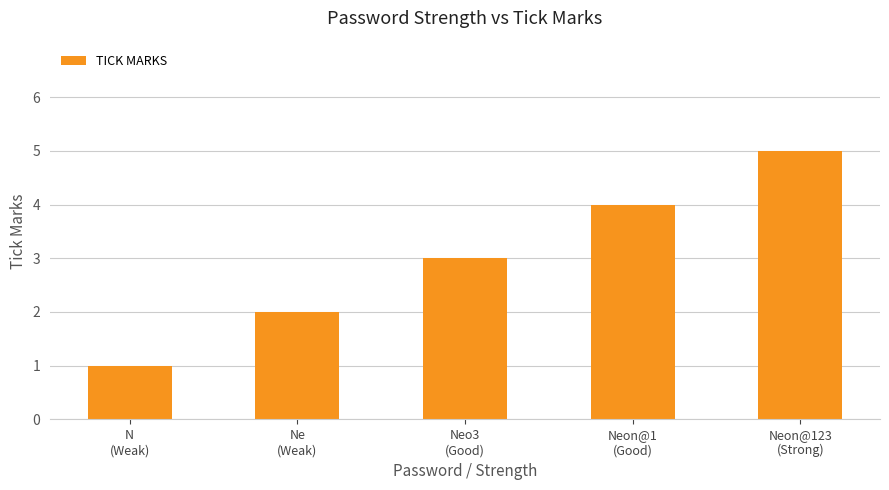

List the labels in order of value, smallest first.

N
(Weak), Ne
(Weak), Neo3
(Good), Neon@1
(Good), Neon@123
(Strong)